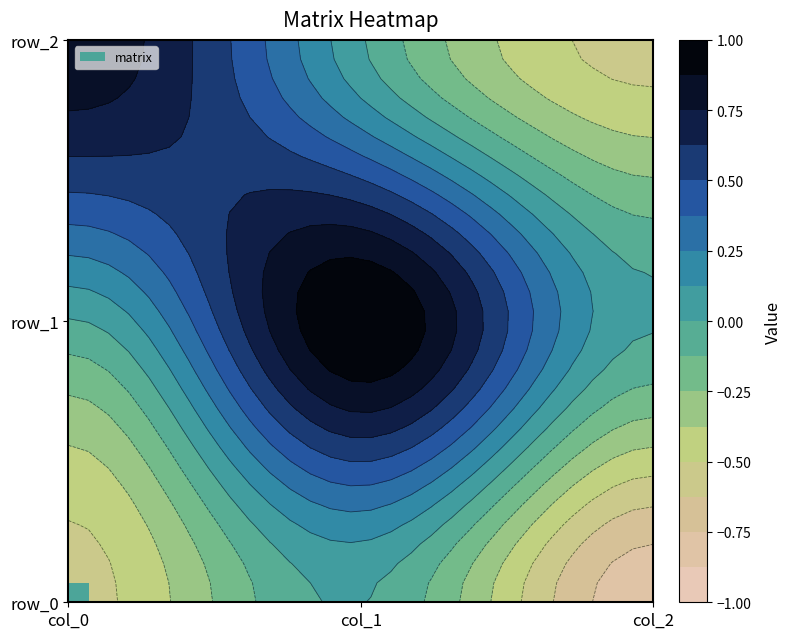

Is it true that row_1 equals -0.0 at col_0?

True